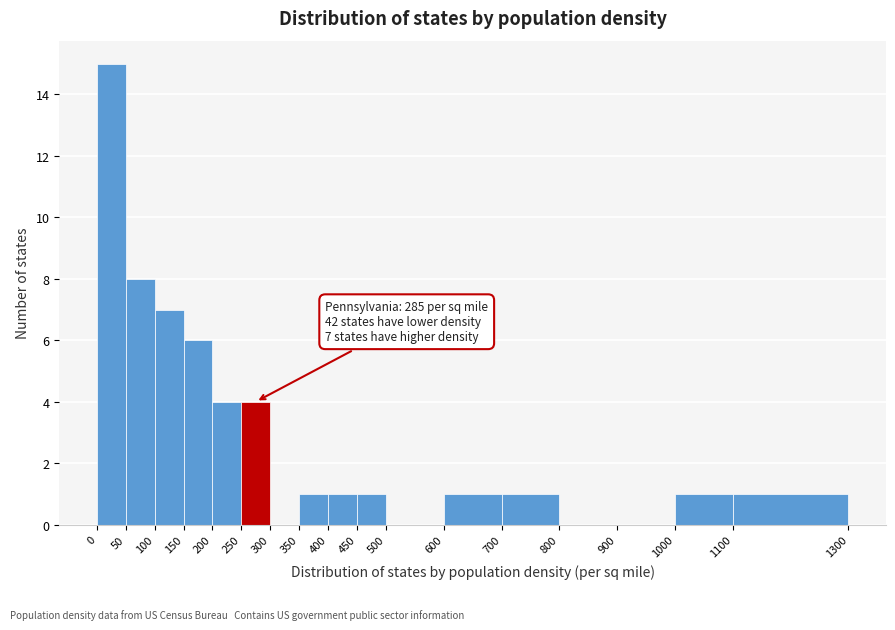

Over which range of the x-axis is the bar tallest?

0 to 50